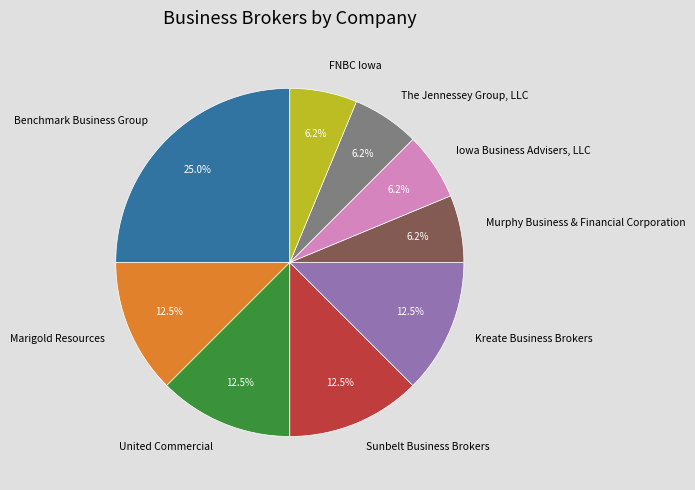

Is there any slice that represents more than half of the pie?

No